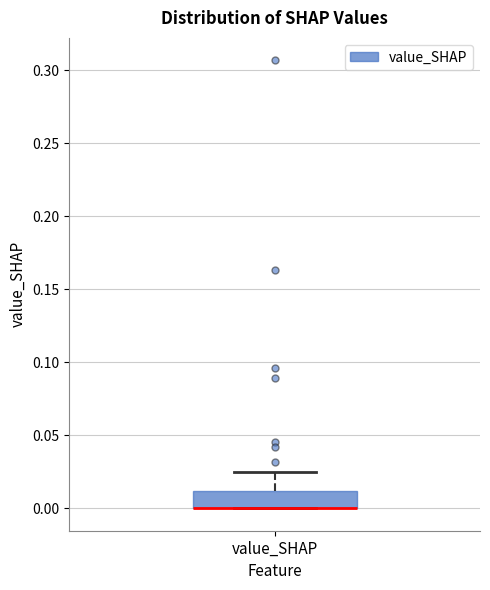

Transcribe this box plot: give where the median line is, the range the box spans, and where the two whiskers end, as read against the y-axis. The values are not printed on the chart, so give them approximately, as read against the axis.

median 0.000 (drawn on the box's lower edge), box 0.000 to 0.010, whiskers 0.000 to 0.025